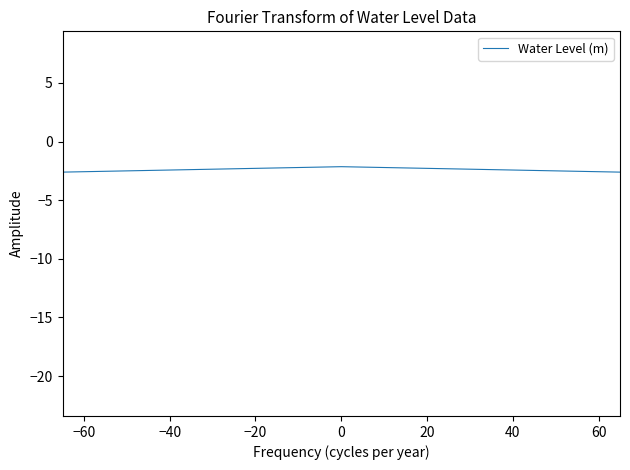

What is the greatest value displayed?

7.9